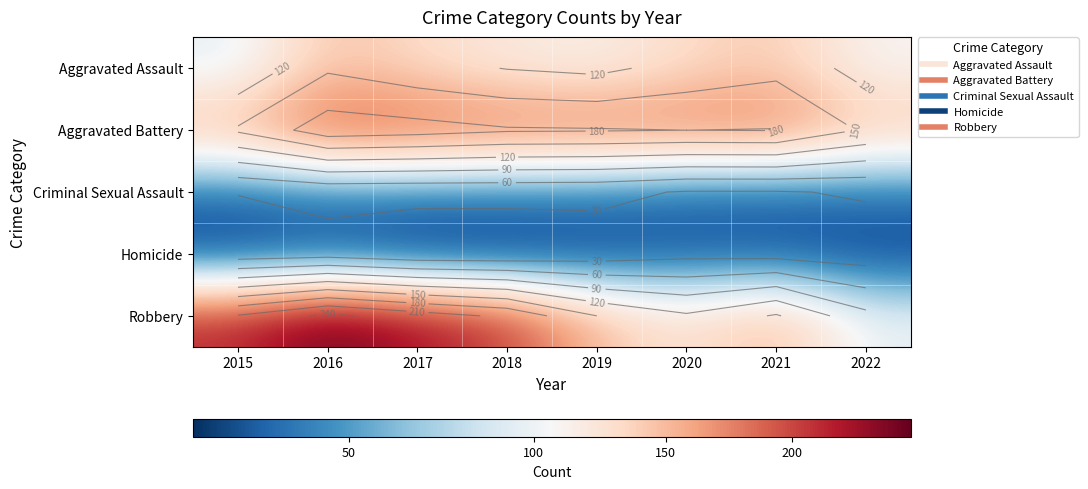

What is the approximate value of Homicide at 2021, to the nearest 5?

20